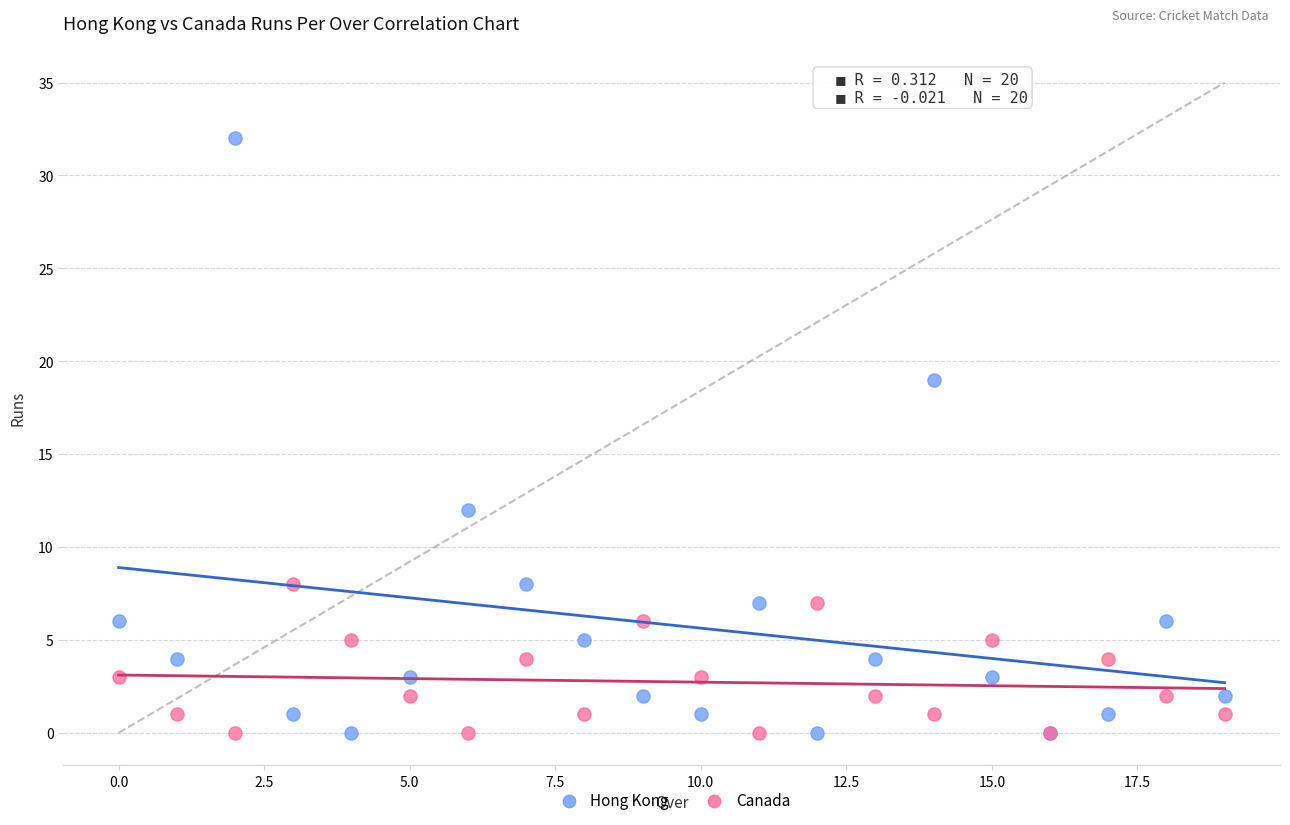

What are all the series names shown in the legend?

Hong Kong, Canada